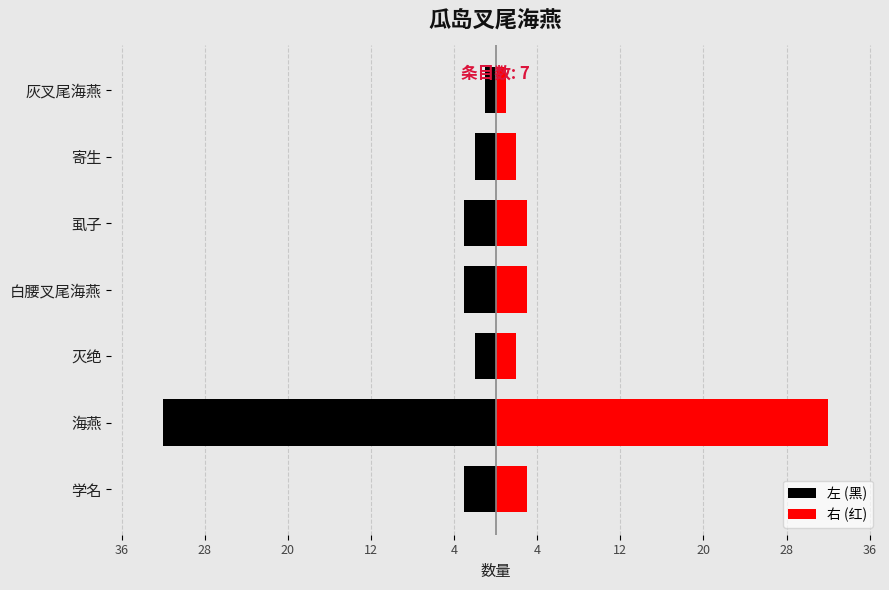

How many data points in 左 (黑) are less than -3?

1